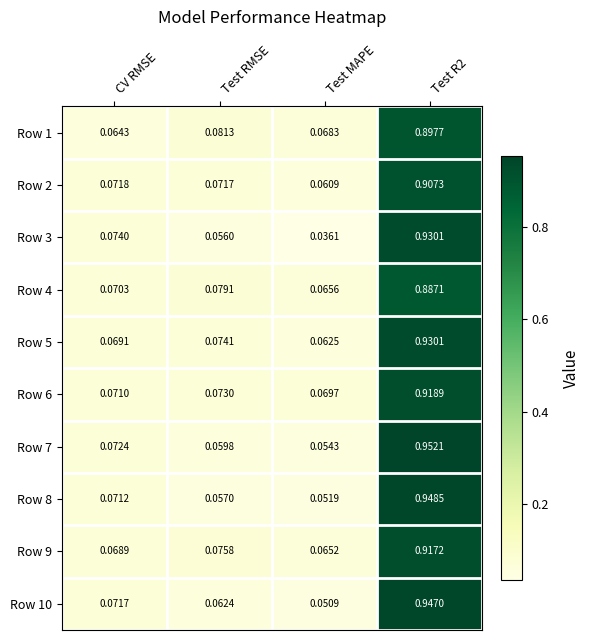

Is the value of Row 3 at Test MAPE greater than the value of Row 2 at Test R2?

No